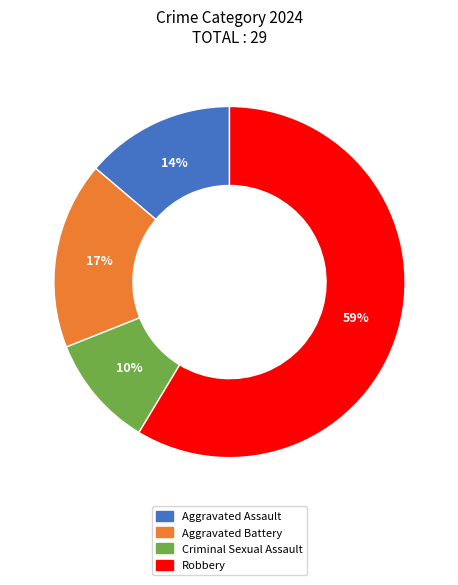

To the nearest percent, what is the combined percentage of Robbery and Criminal Sexual Assault?

69%